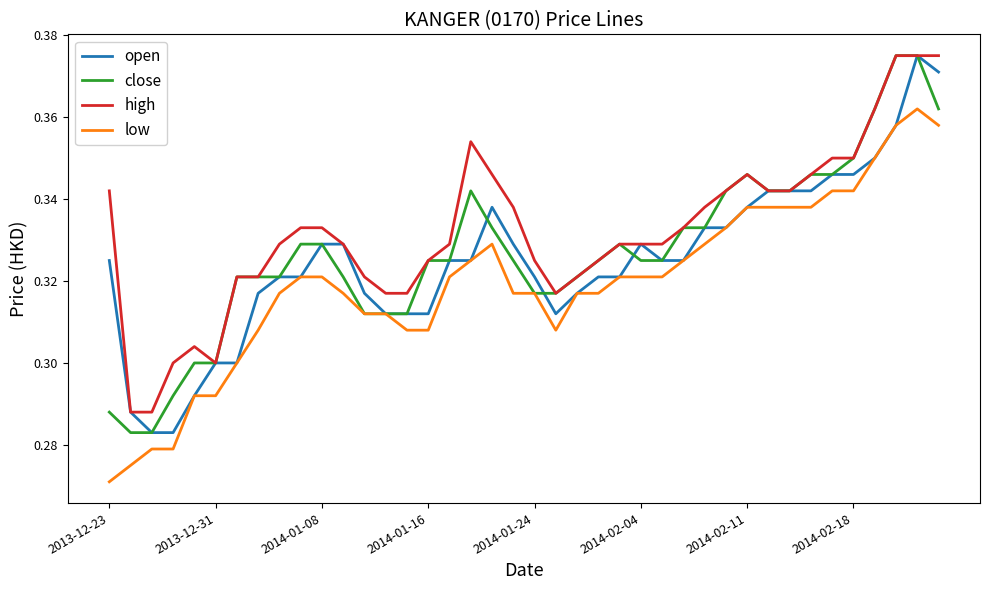

Rank the series by their average value, from lowest to highest.

low, open, close, high